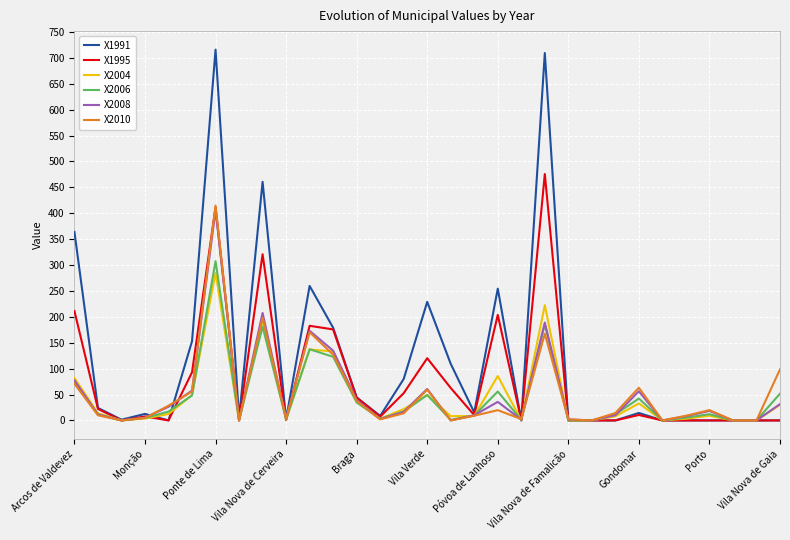

In X2004, how many points are higher than both neighbors (excluding endpoints)?

8